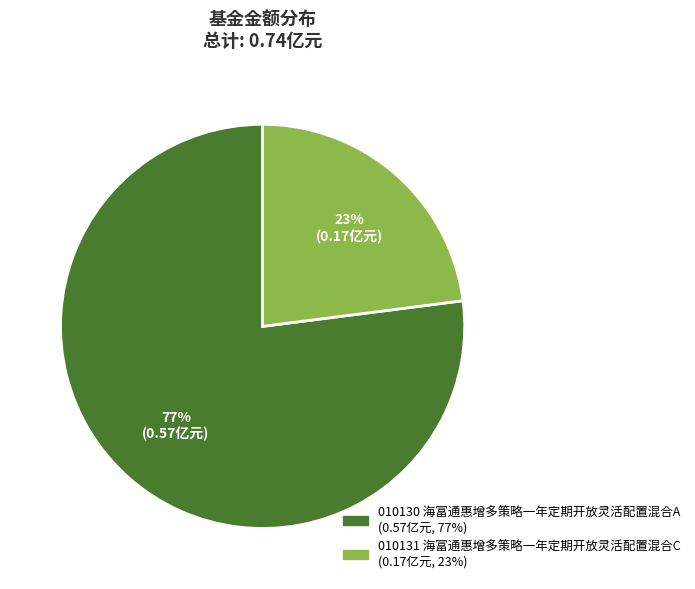

How many slices are in this pie chart?

2